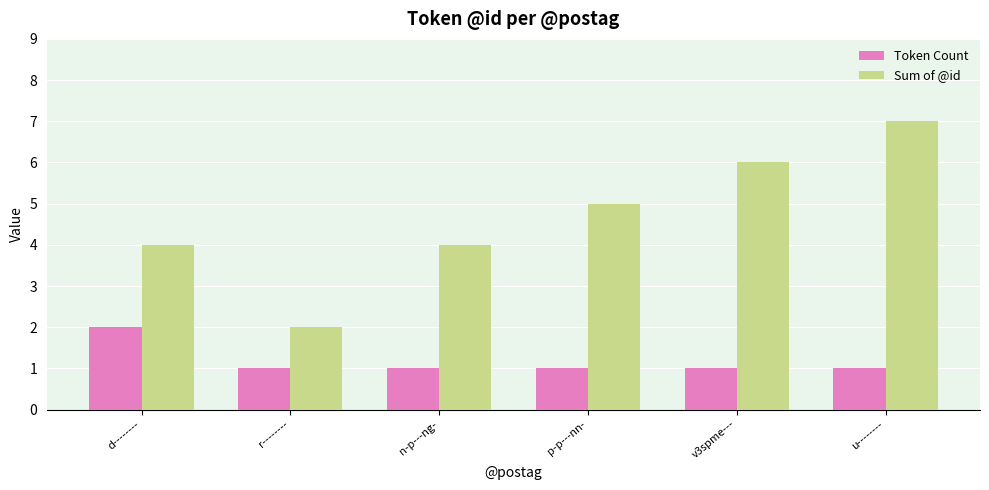

Rank the series at n-p---ng- from lowest to highest value.

Token Count, Sum of @id